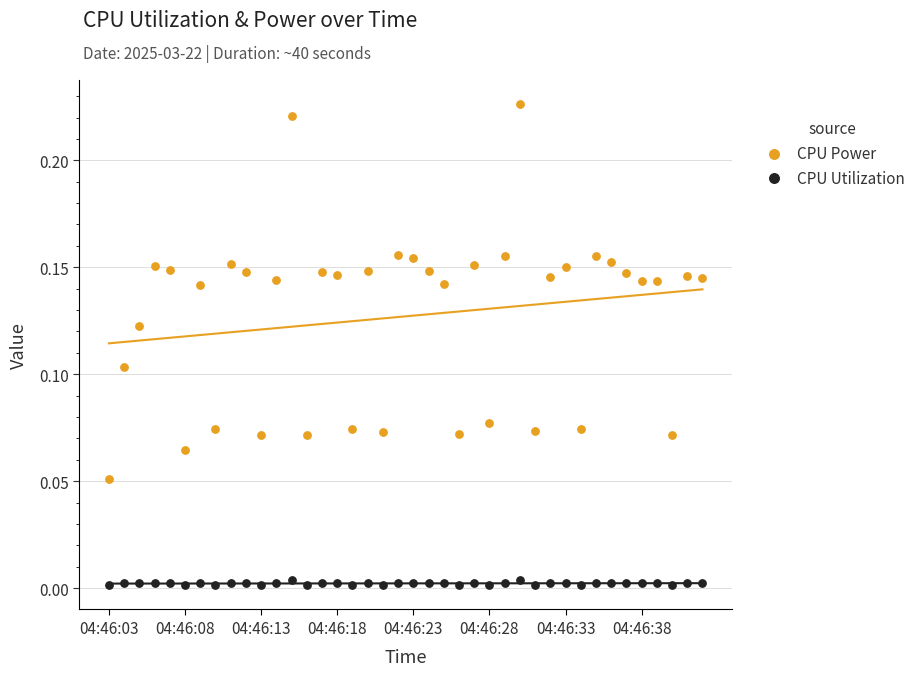

Which series has the widest spread of Y values?

CPU Power